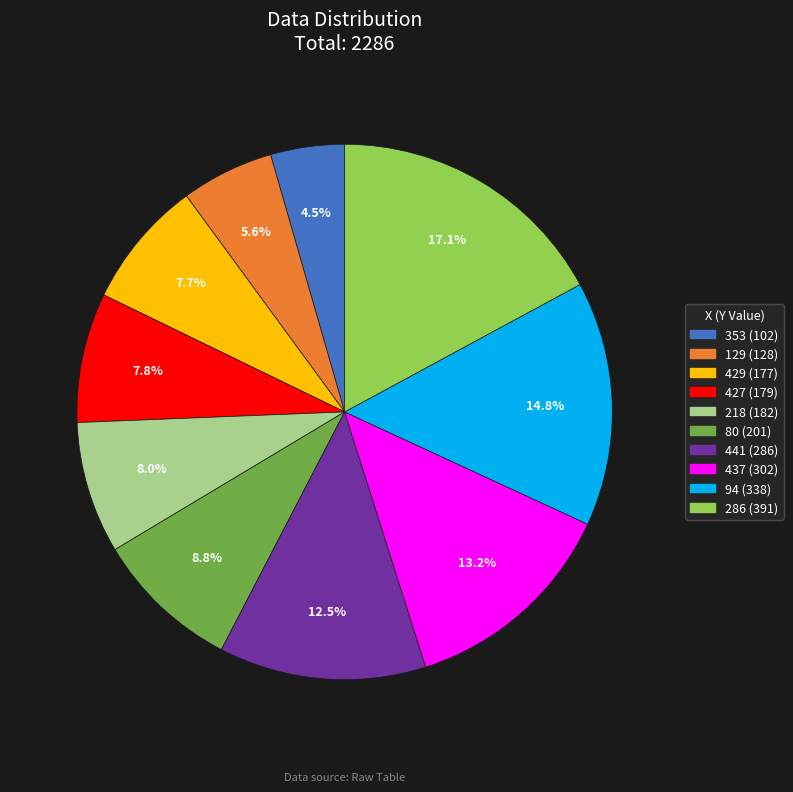

To the nearest percent, what is the difference between the largest and smallest slice percentages?

13%